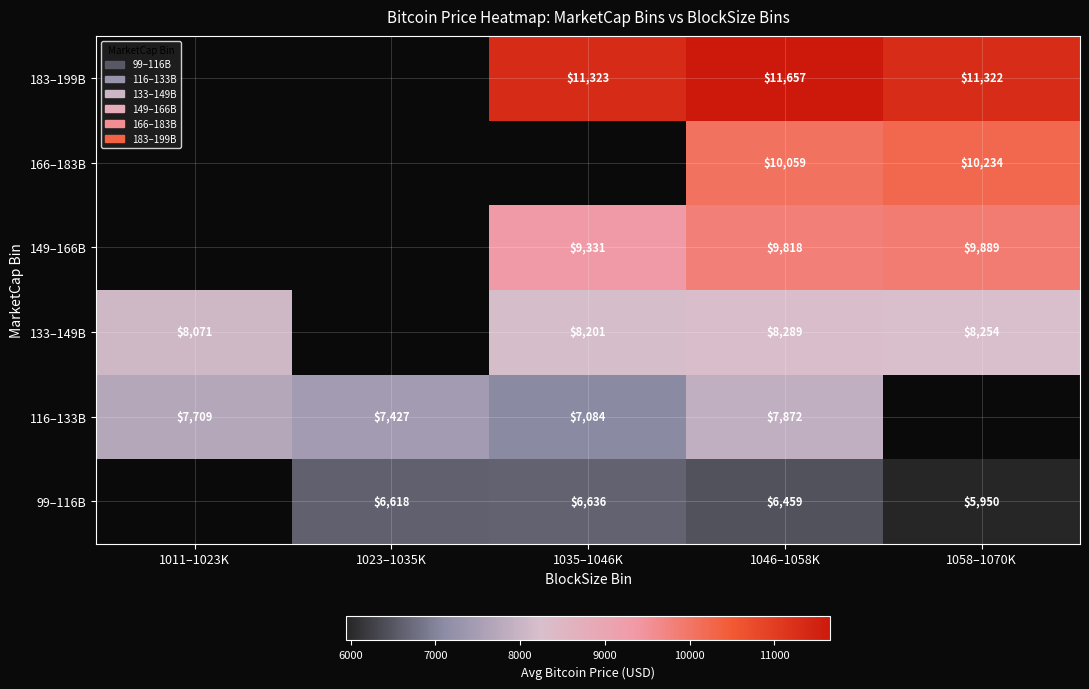

Which has a higher value, 1035–1046K or 1058–1070K?

1035–1046K